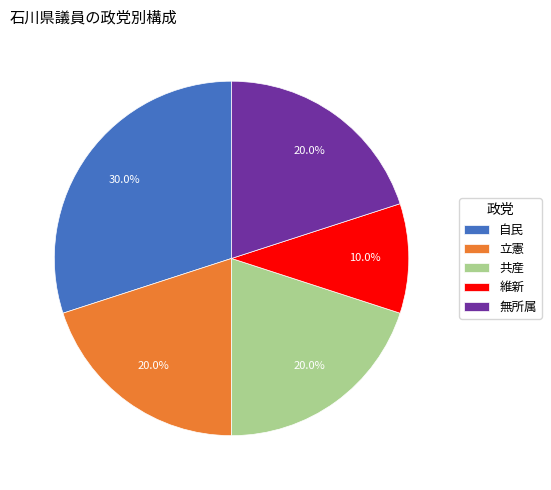

How many segments does this pie chart have?

5